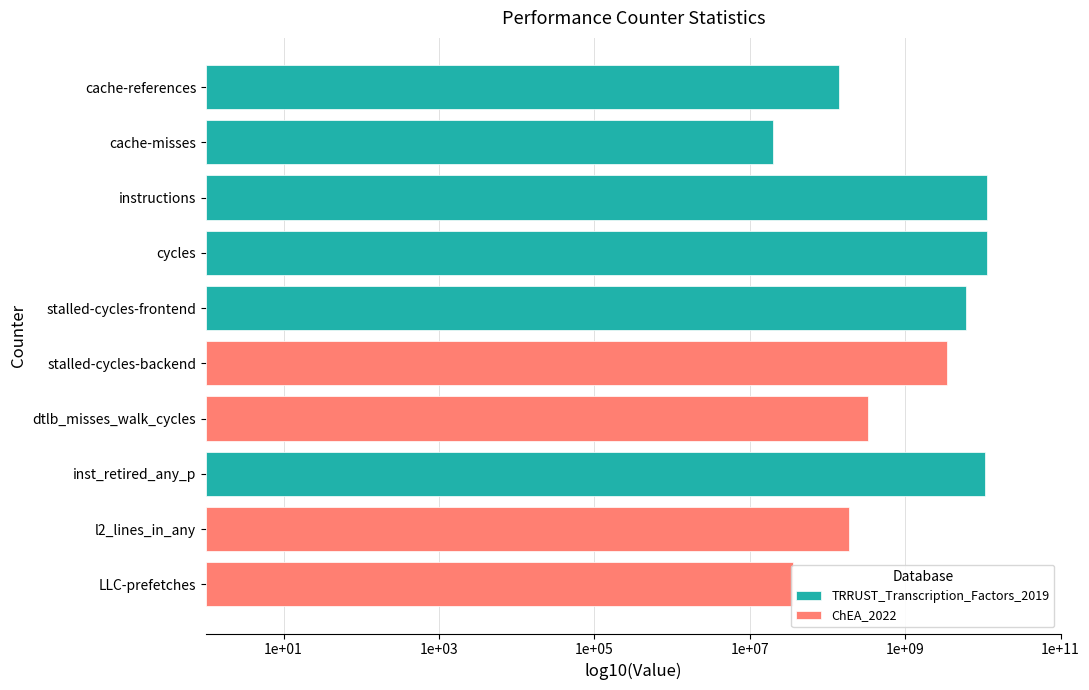

The chart shows a value of 35549384 at LLC-prefetches. True or false?

True